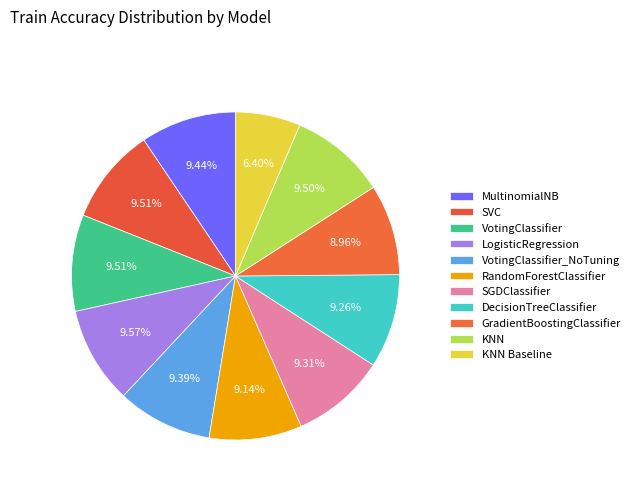

How many slices are in this pie chart?

11